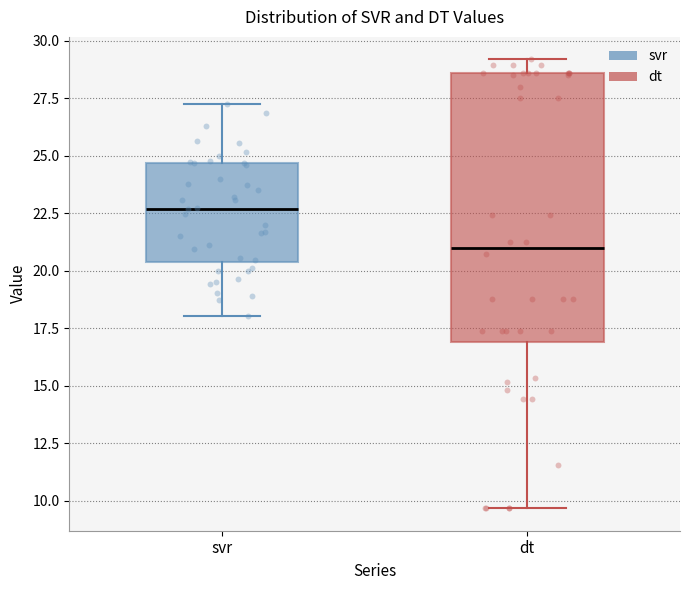

Reading left to right, read every box against the y-axis: the position of its median line, the range the box covers, and the ends of its whiskers. The values are not printed on the chart, so give them approximately, as read against the axis.

svr: median 22.5, box 20.5 to 24.5, whiskers 18.0 to 27.5
dt: median 21.0, box 17.0 to 28.5, whiskers 9.5 to 29.0